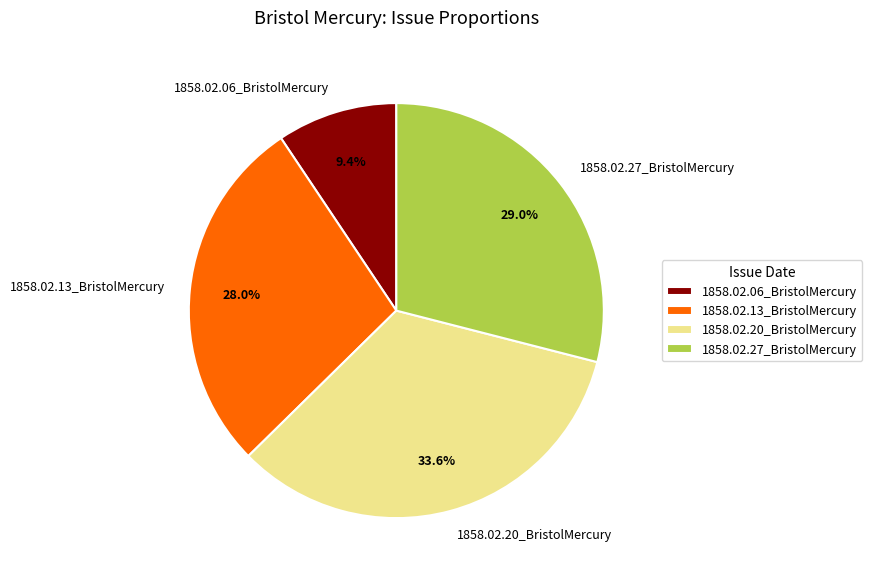

To the nearest percent, what is the difference between the largest and smallest slice percentages?

24%